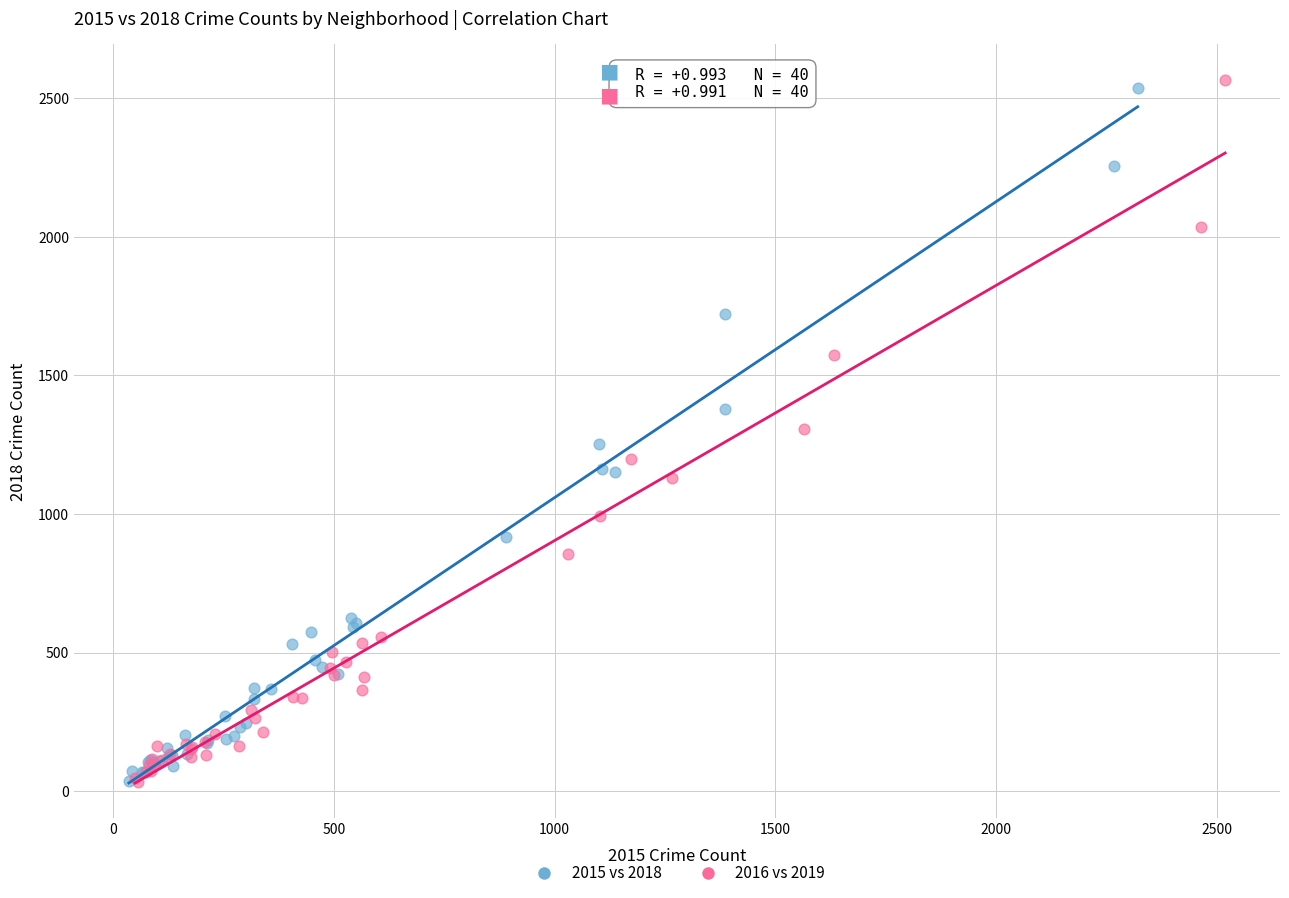

Which series has the widest spread of Y values?

2016 vs 2019